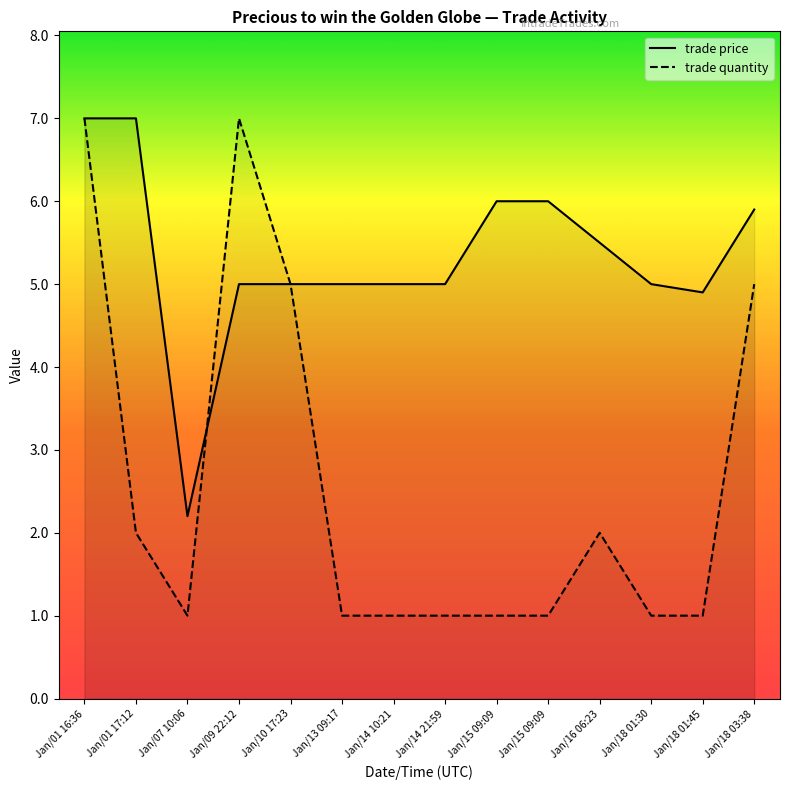

Which has a higher value, Jan/16 06:23 or Jan/15 09:09?

Jan/15 09:09